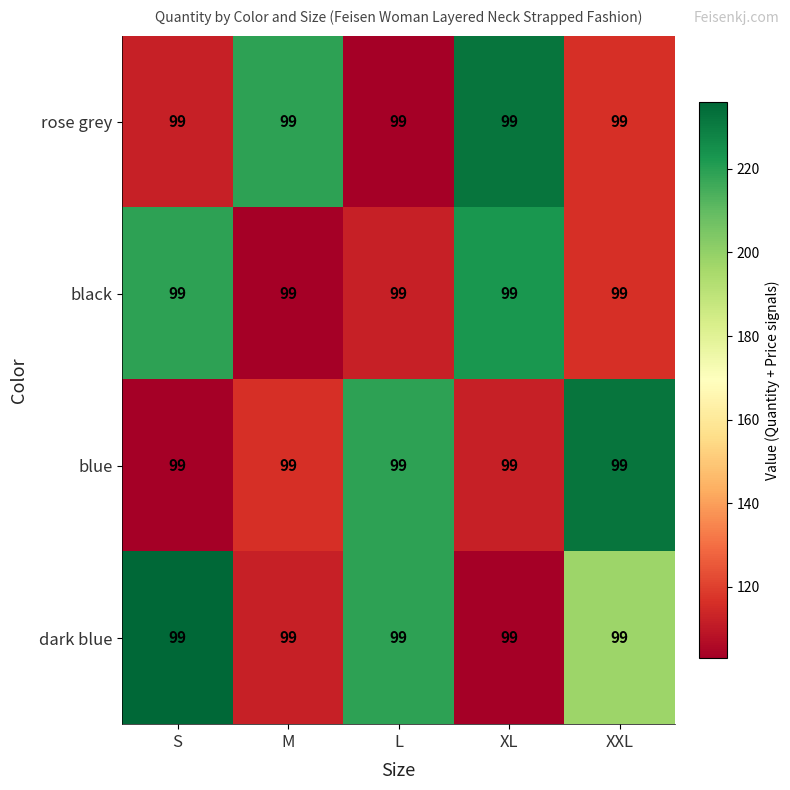

True or false: blue has a value of 184 at M.

False